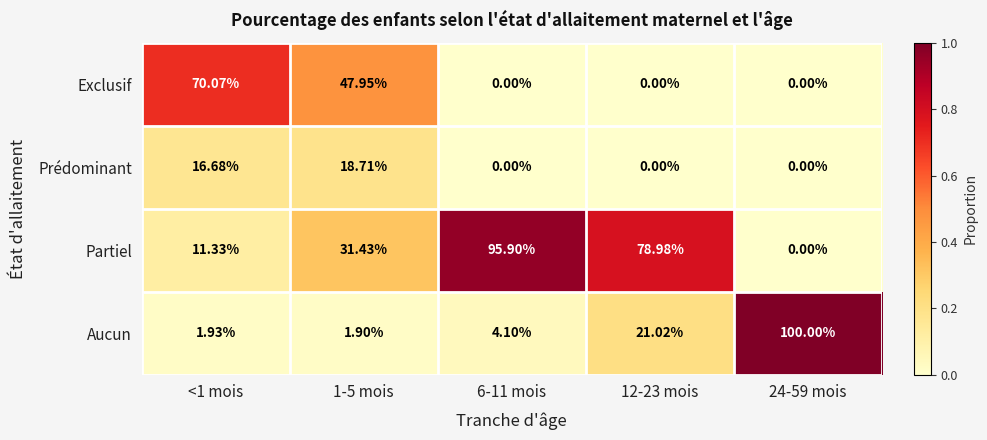

Between <1 mois and 24-59 mois, which series saw the biggest shift?

Aucun